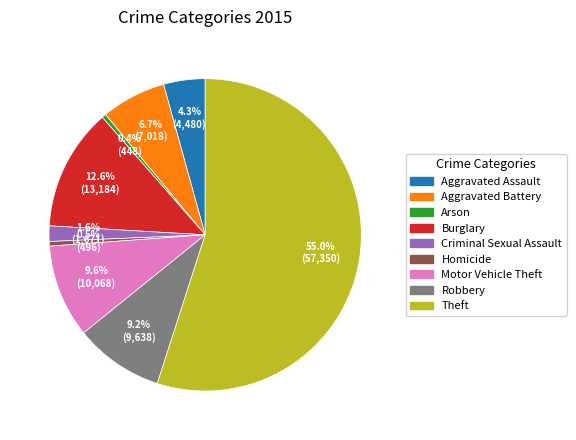

How many segments does this pie chart have?

9